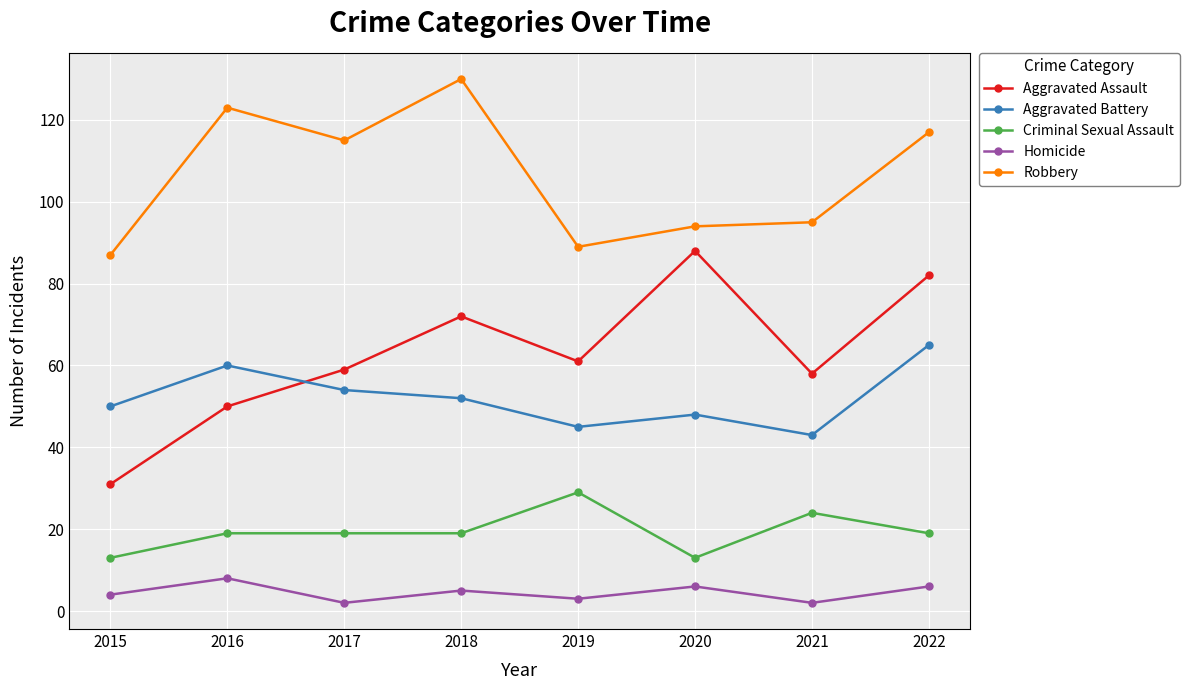

Does the chart display data point markers on the line(s)?

Yes